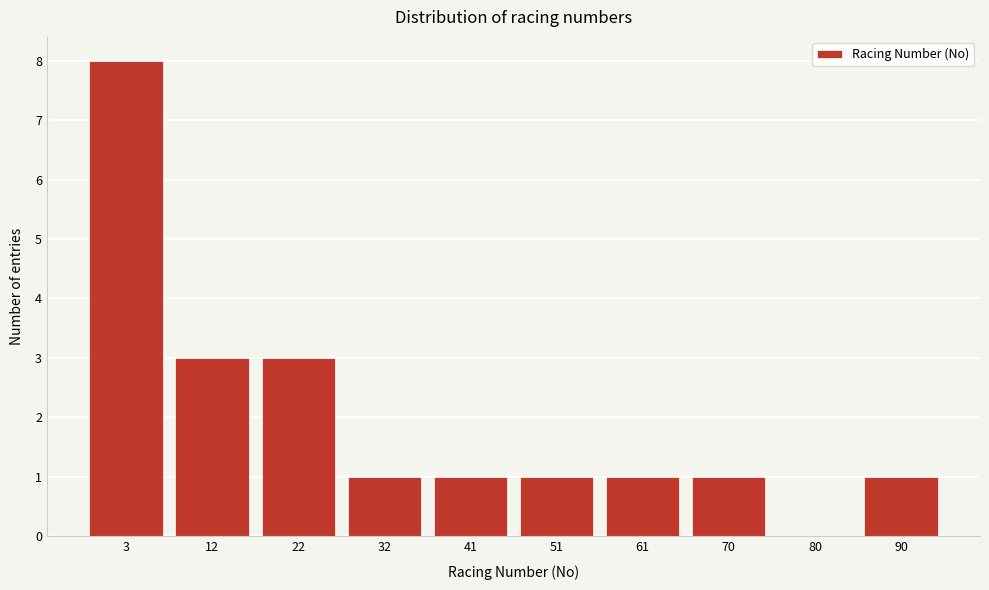

Reading left to right, list all the values displayed in this chart.

3=8	12=3	22=3	32=1	41=1	51=1	61=1	70=1	80=0	90=1